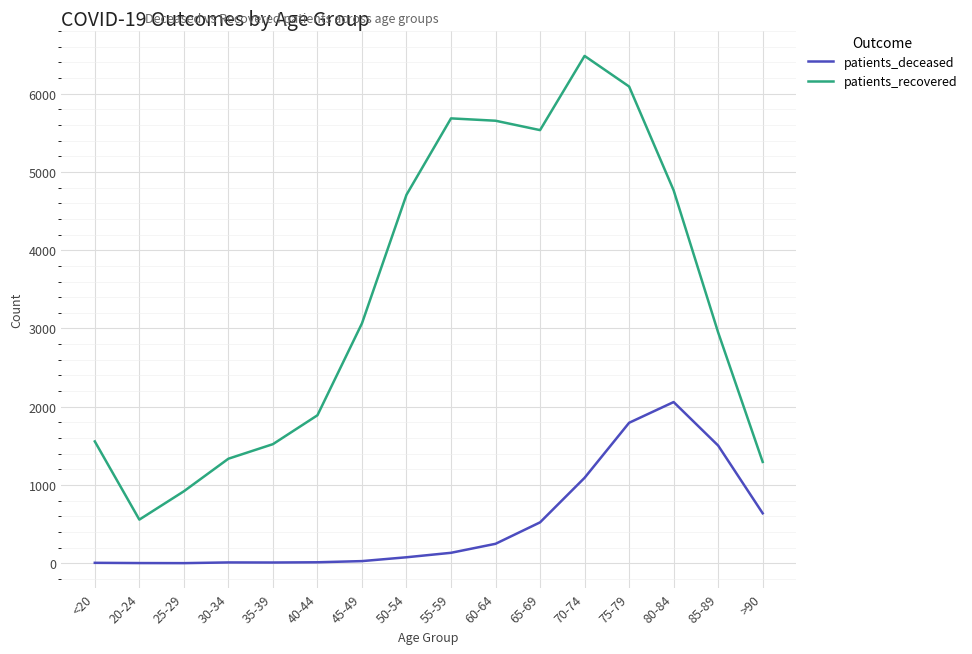

True or false: patients_deceased and patients_recovered cross at least once.

False